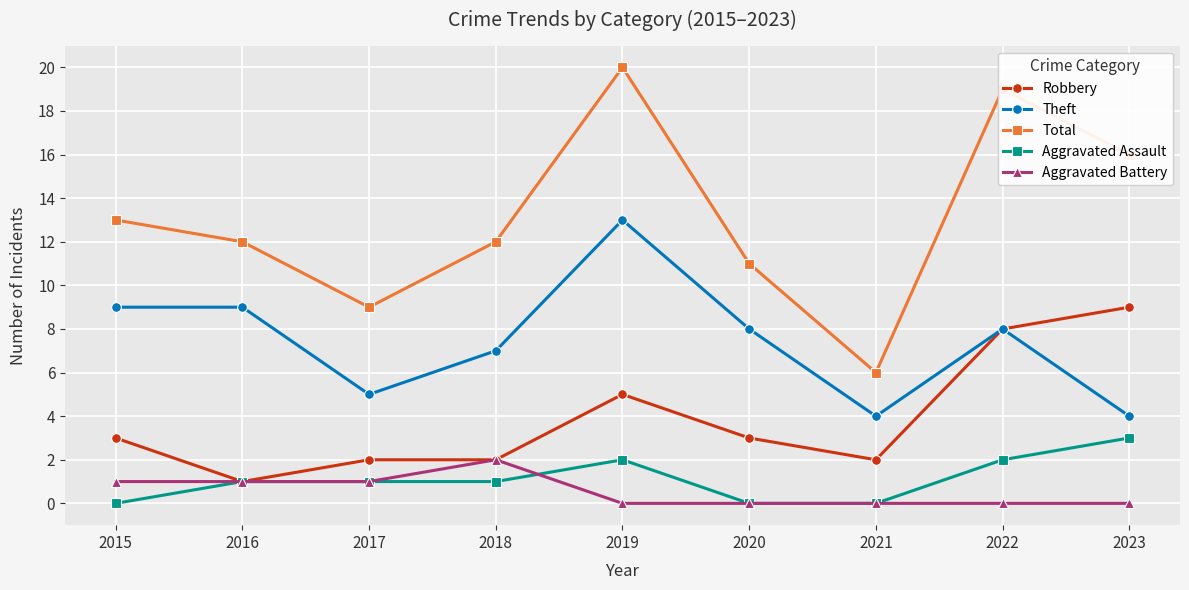

At which category is the sum across all series the highest?

2019